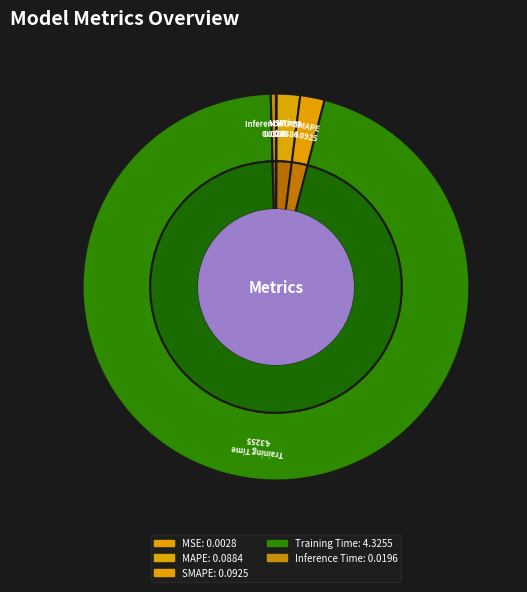

How many slices are in this pie chart?

5